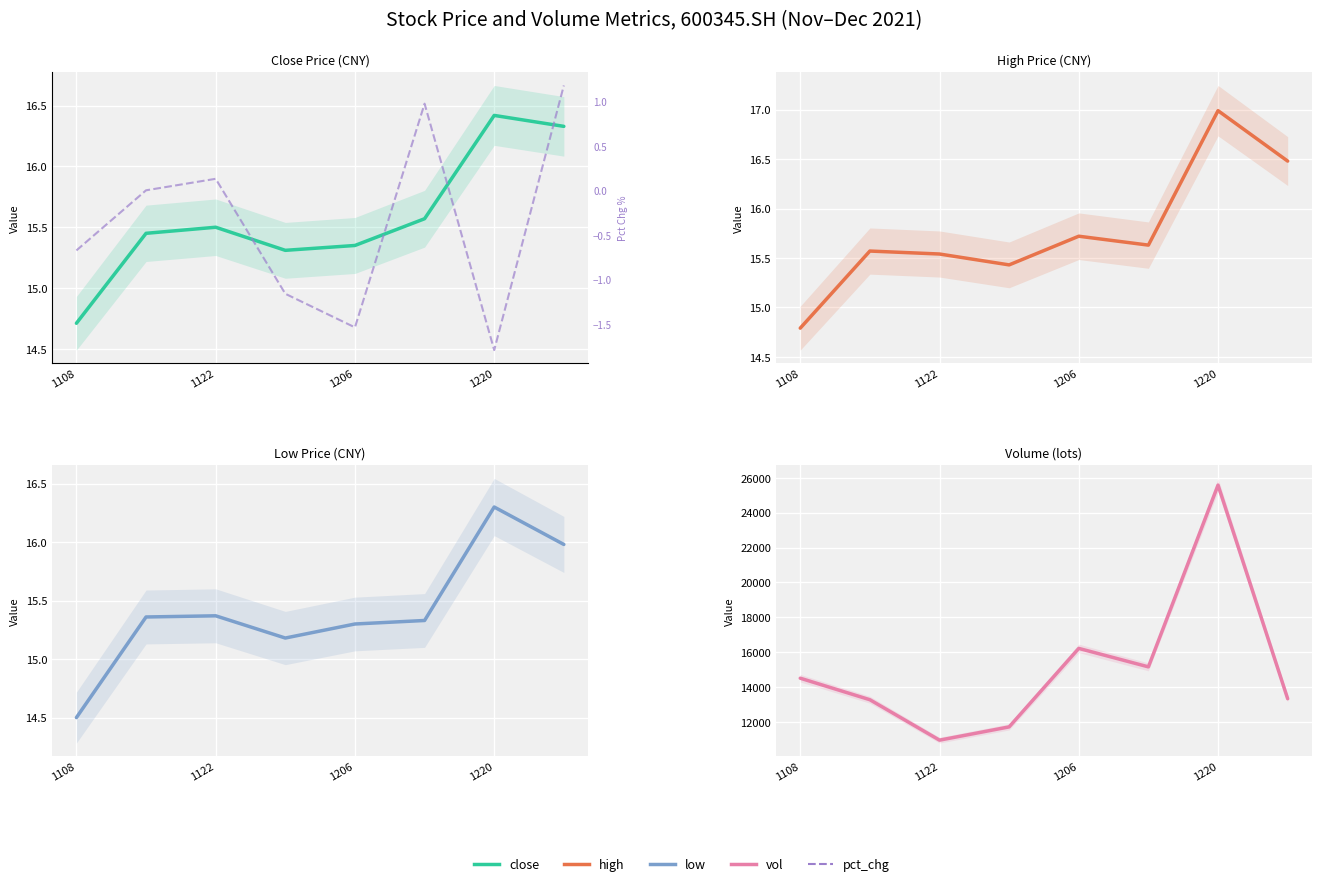

What position from the left is 1108?

1